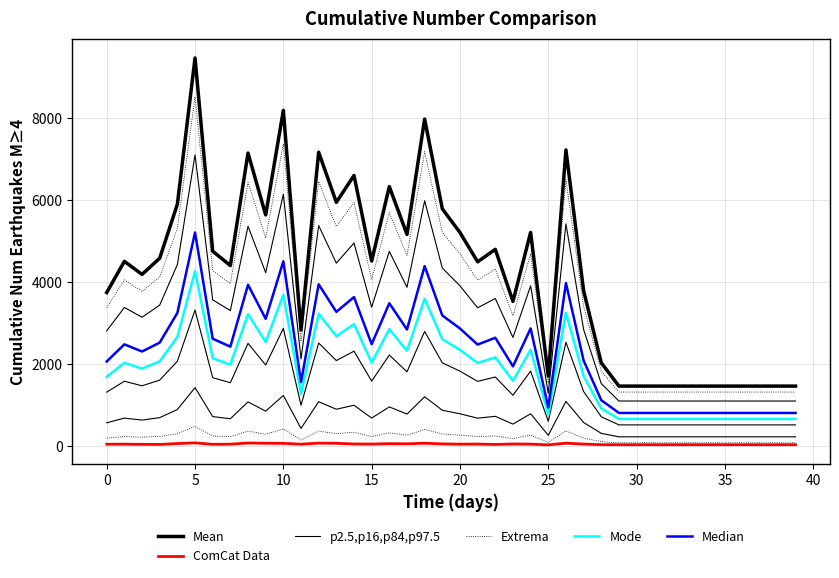

Which has a higher value, 23 or 20?

20